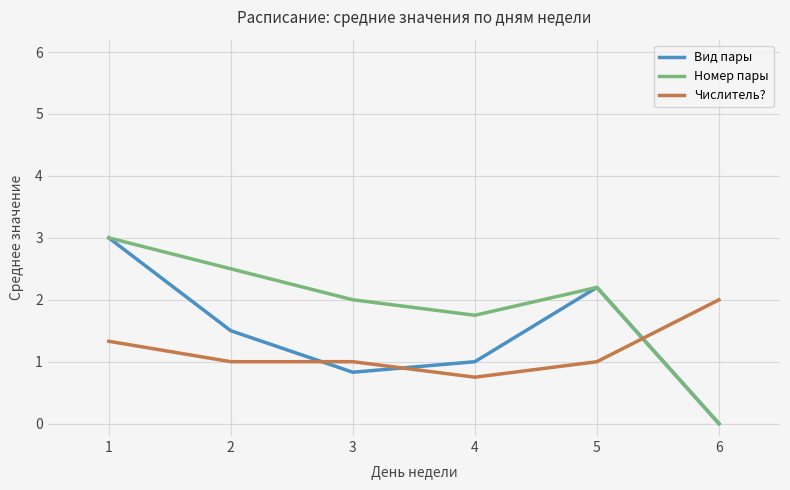

True or false: Вид пары and Числитель? intersect in this chart.

True